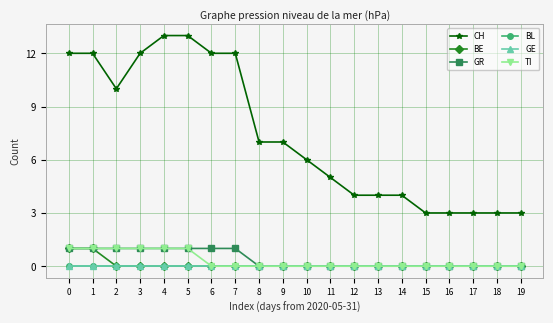

Does the chart have visible grid lines?

Yes